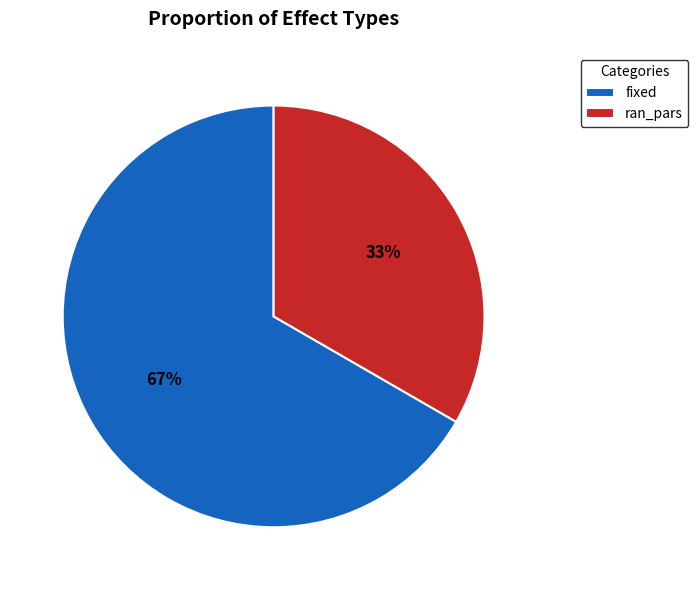

Combined, do ran_pars and fixed account for over 50%?

Yes